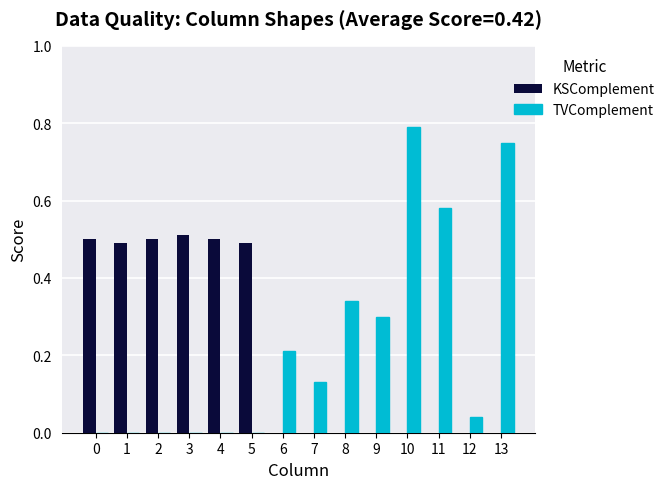

How many data points does each series have?

14